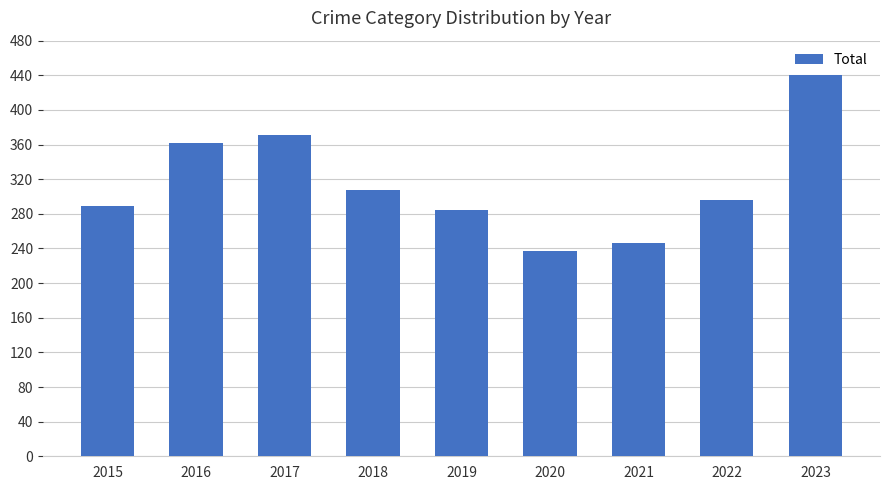

Which category has the highest value across all series?

2023